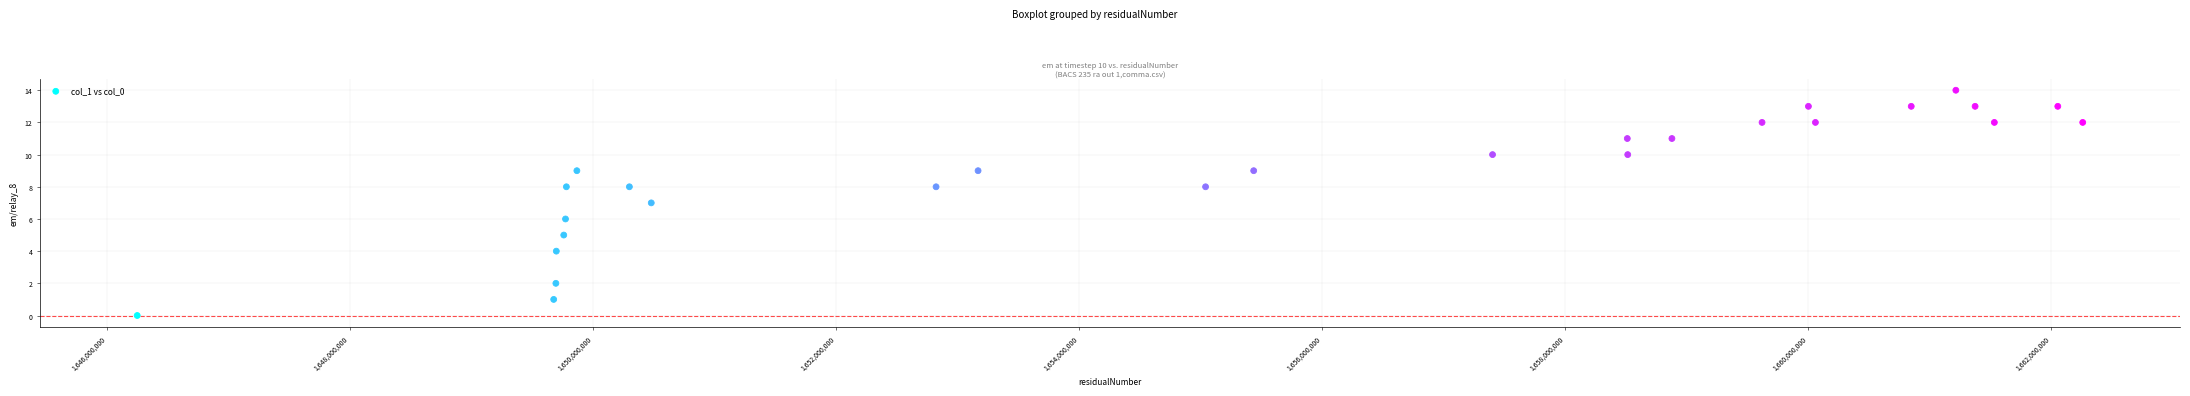

What is the range of Y values (max minus min)?

14